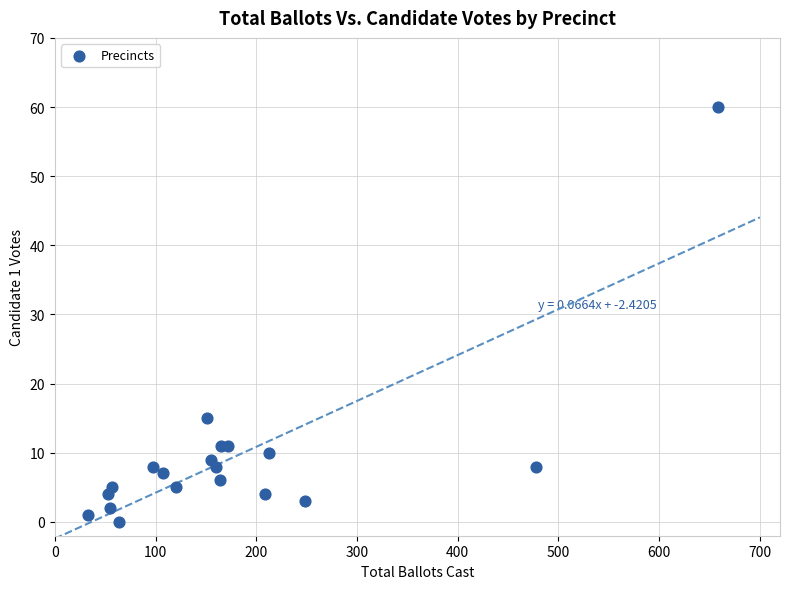

What Y value in the scatter plot is closest to 30?

15